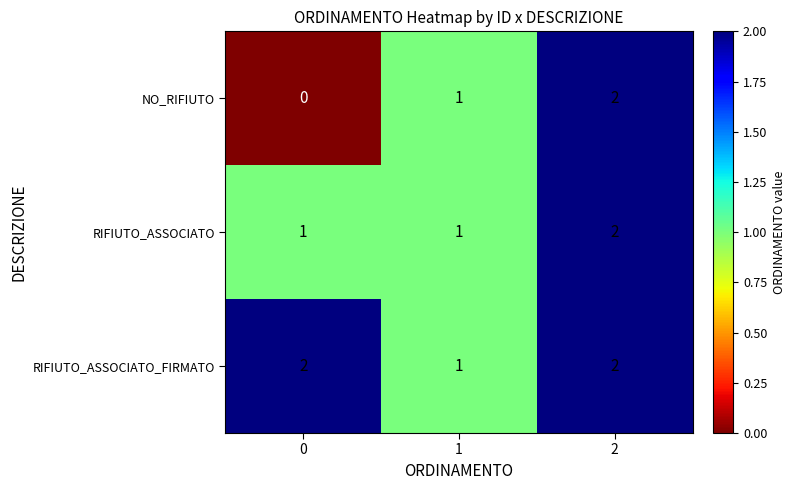

Reading left to right, transcribe all the data shown in this chart.

NO_RIFIUTO: 0	1	2
RIFIUTO_ASSOCIATO: 1	1	2
RIFIUTO_ASSOCIATO_FIRMATO: 2	1	2